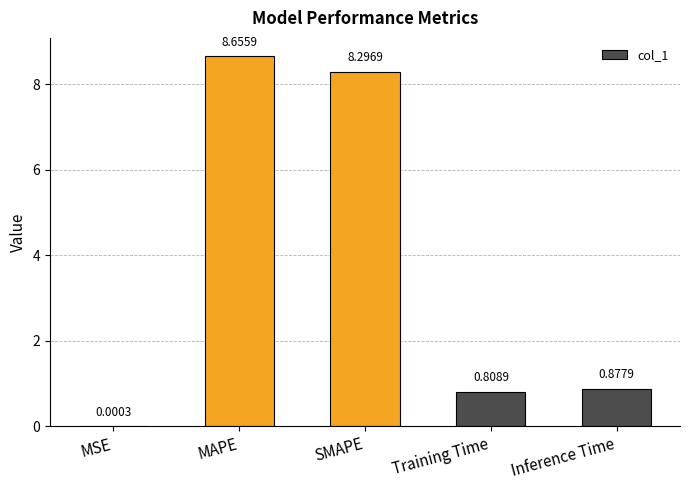

At which category does the chart reach its peak across all series?

MAPE